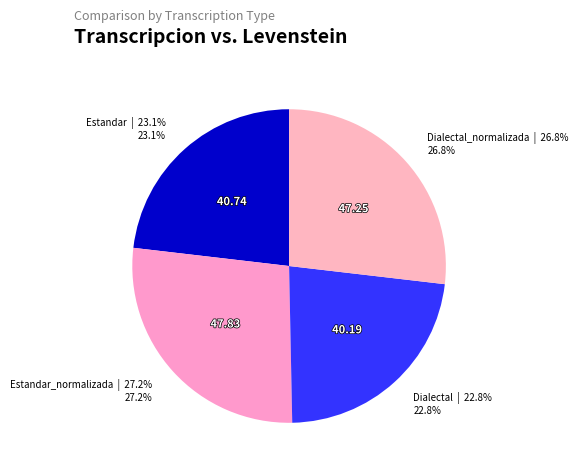

Does Estandar_normalizada represent more than half of the total?

No